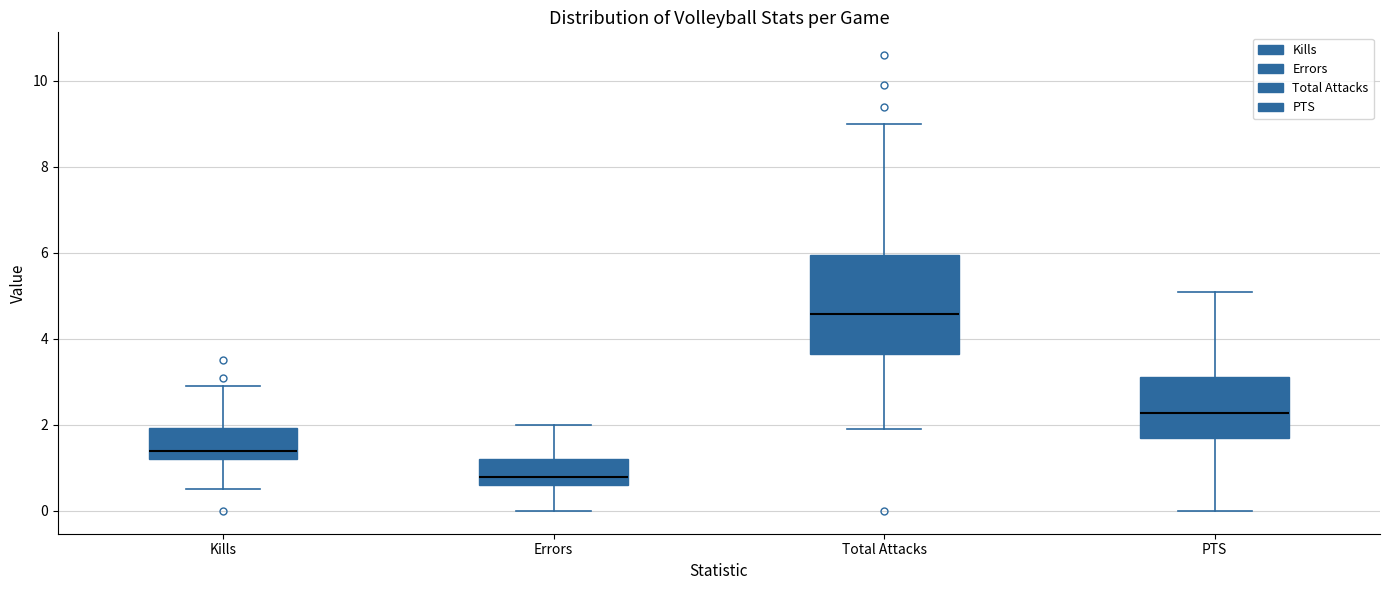

Which box's median line is the lowest?

Errors